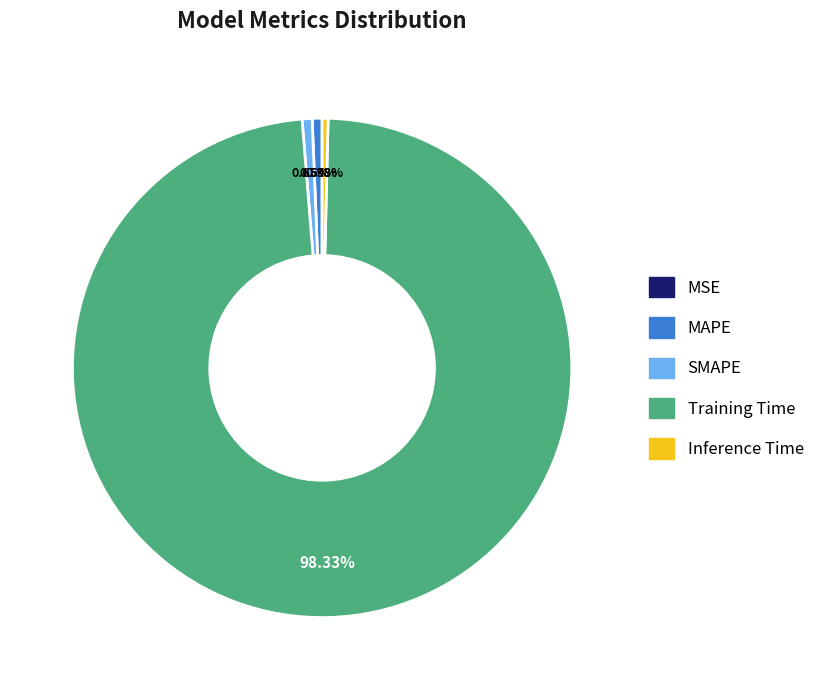

Does Training Time represent more than half of the total?

Yes